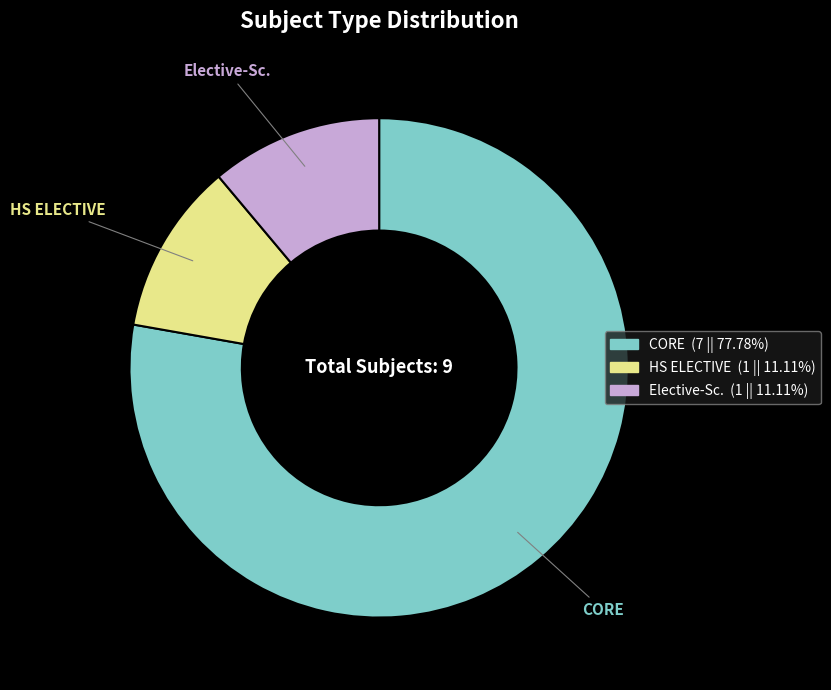

Does CORE represent more than half of the total?

Yes